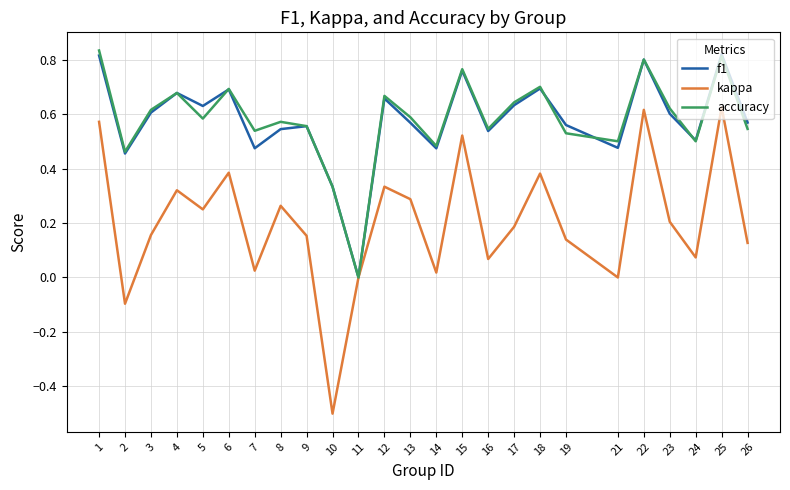

At which category is the sum across all series the highest?

25